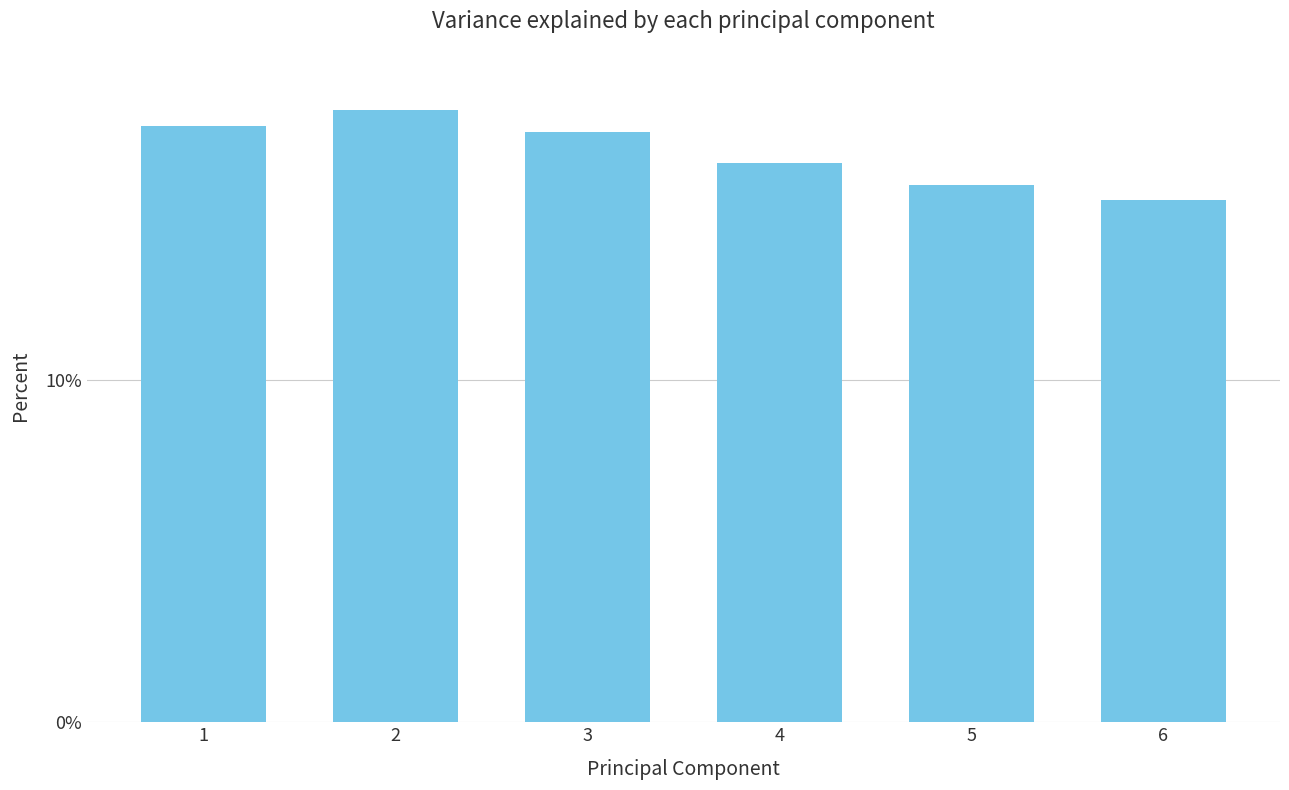

What is the sum of all values?

100.0